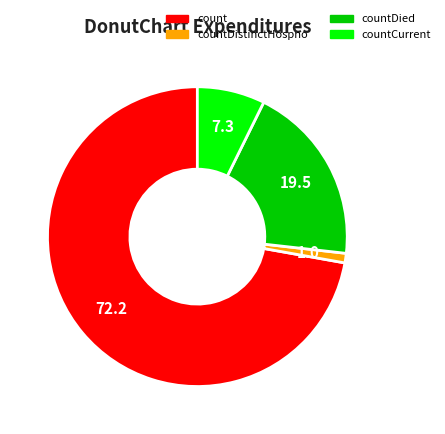

Is there a majority slice in this chart?

Yes